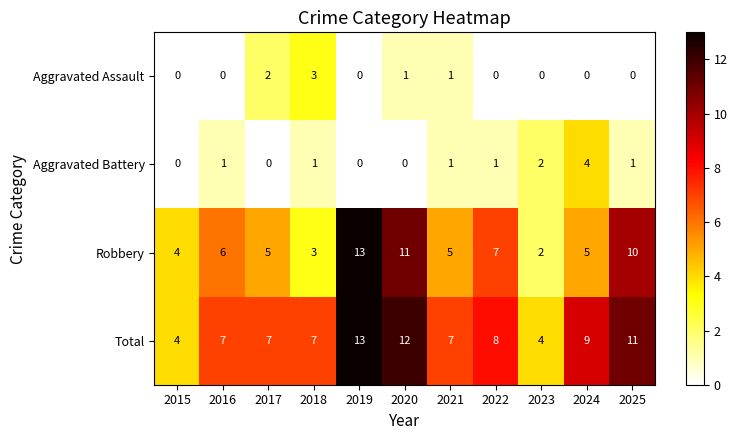

Rank the series at 2016 from highest to lowest value.

Total, Robbery, Aggravated Battery, Aggravated Assault